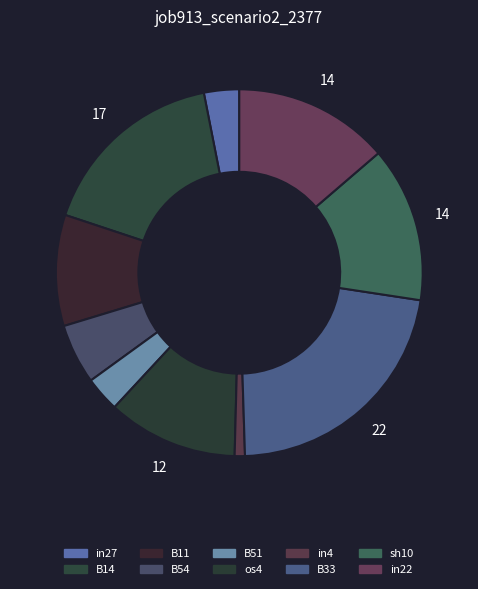

What percentage do B51 and in22 together represent?

16.8%